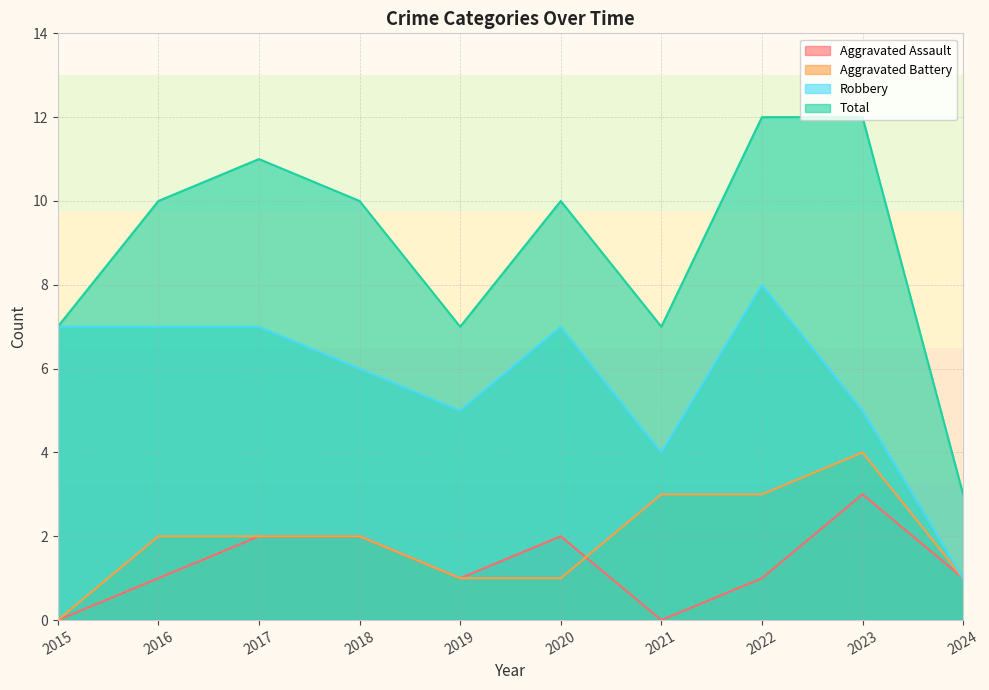

True or false: Aggravated Assault has more than 0 interior local peaks.

True